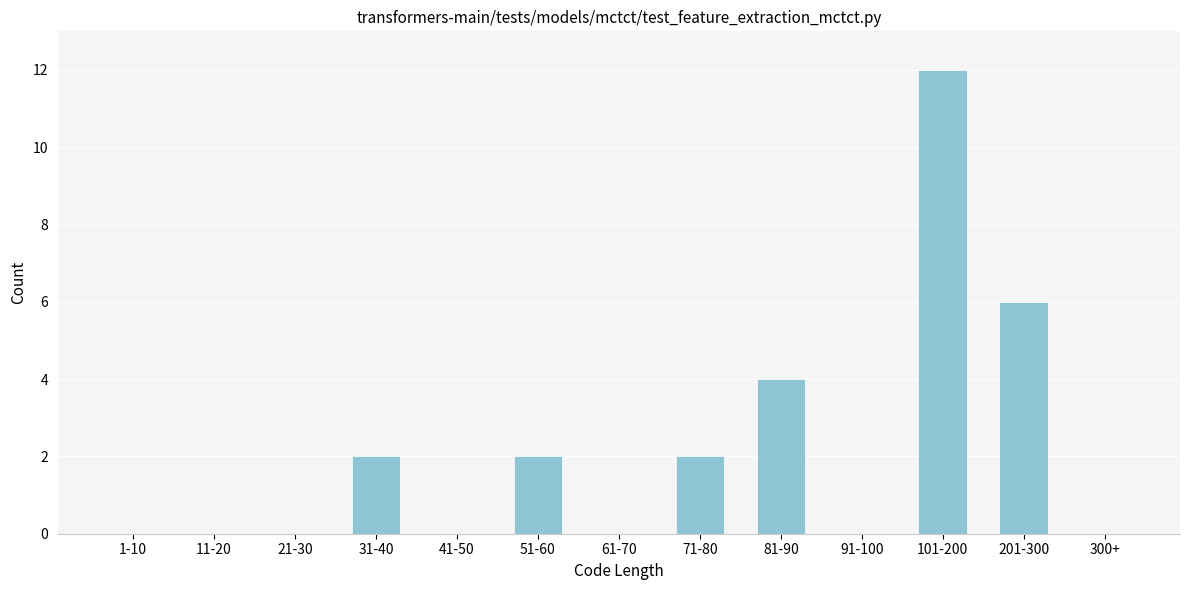

Reading left to right, what are all the values shown in this chart?

1-10=0	11-20=0	21-30=0	31-40=2	41-50=0	51-60=2	61-70=0	71-80=2	81-90=4	91-100=0	101-200=12	201-300=6	300+=0